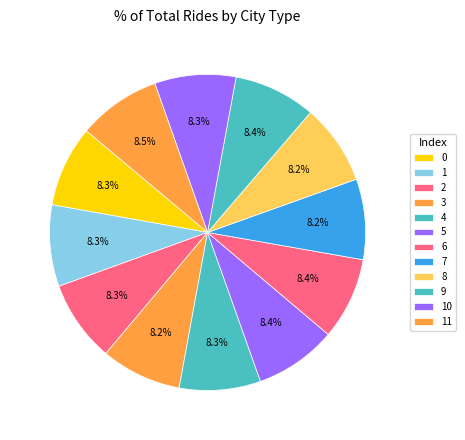

Is 11 the majority of the pie?

No